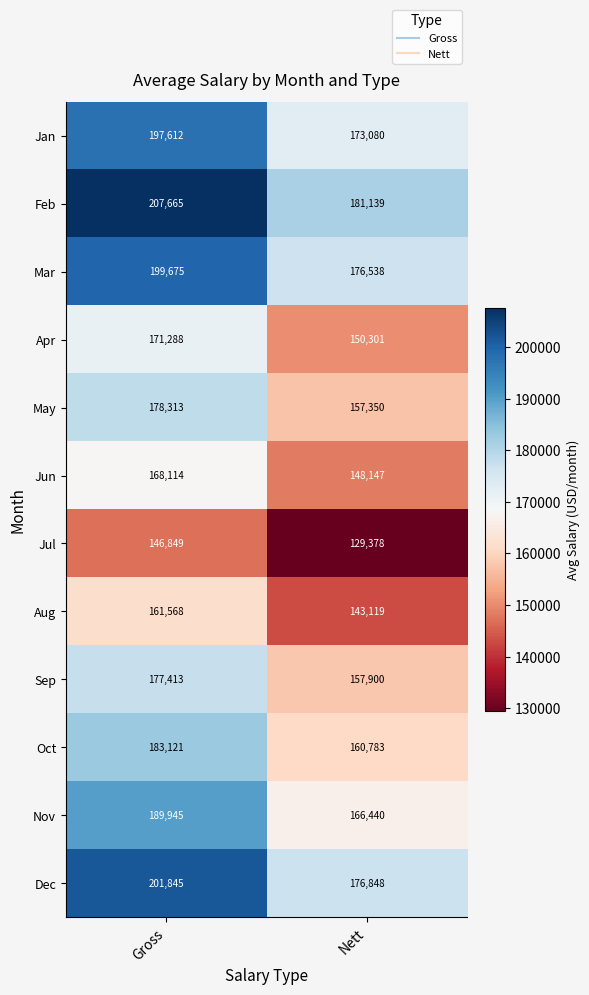

Reading right to left, extract all data points from this chart.

Jan: 173080	197612
Feb: 181139	207665
Mar: 176538	199675
Apr: 150301	171288
May: 157350	178313
Jun: 148147	168114
Jul: 129378	146849
Aug: 143119	161568
Sep: 157900	177413
Oct: 160783	183121
Nov: 166440	189945
Dec: 176848	201845